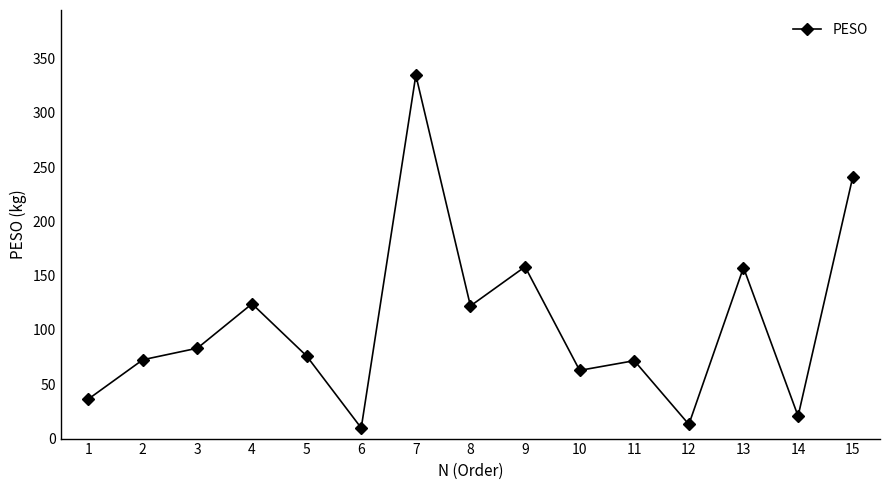

Where does the data first go above 76?

3